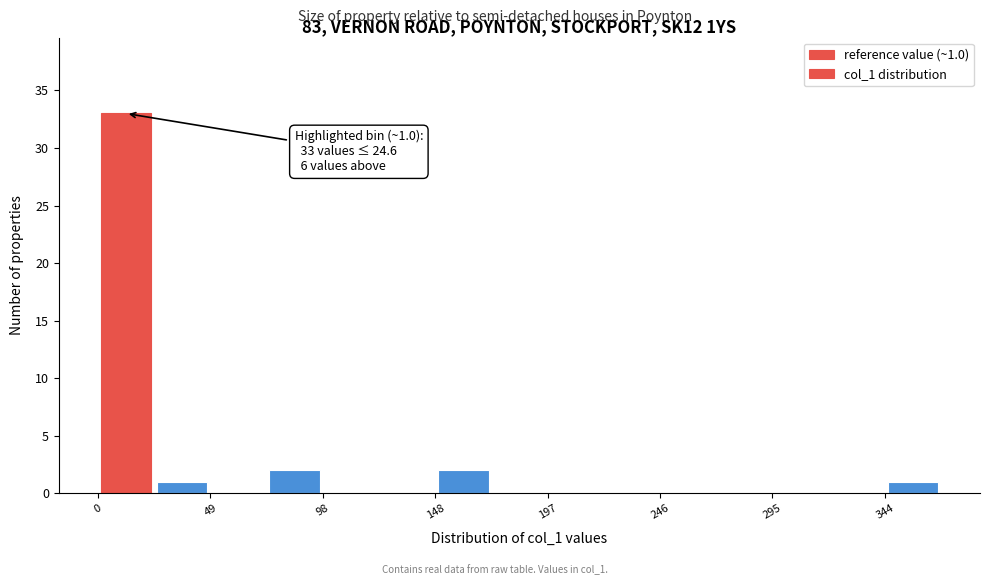

Which range on the x-axis has the tallest bar?

0 to 25